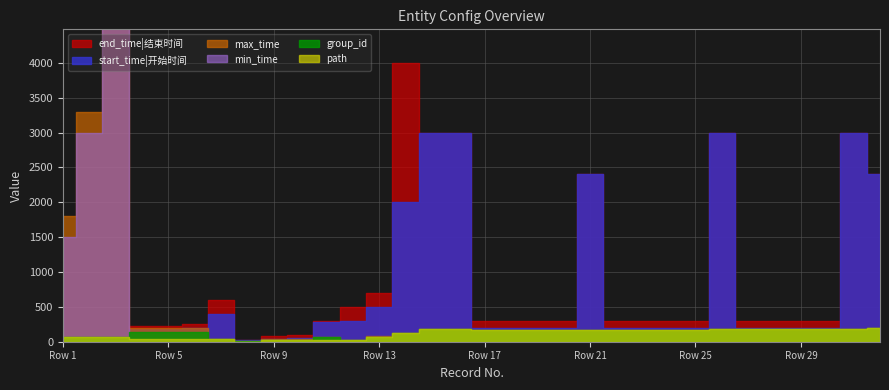

Where is the first local maximum for max_time?

3